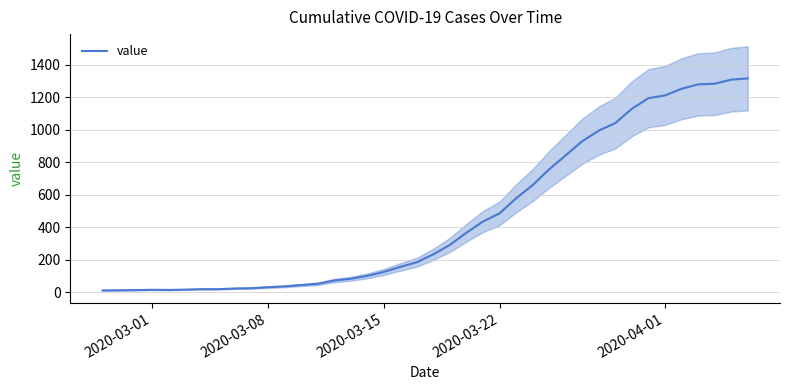

Read the value at 2020-03-22, to the nearest 10.

480